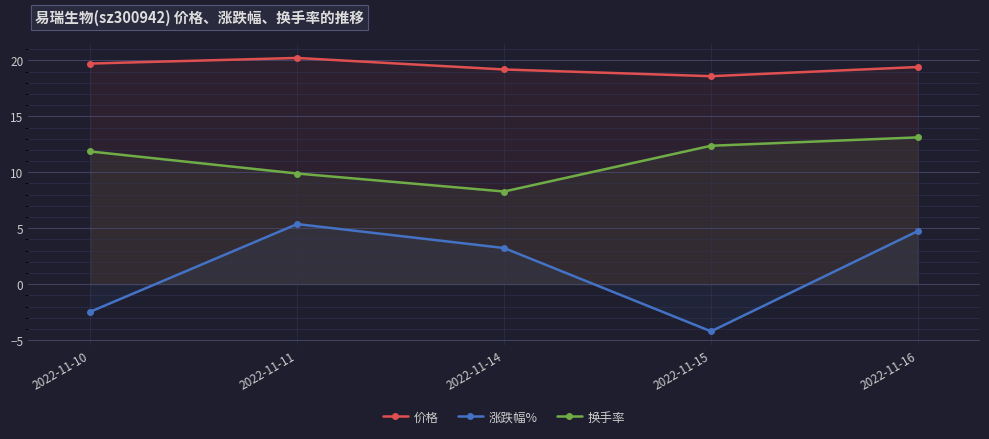

What is the maximum value shown in the chart?

20.2